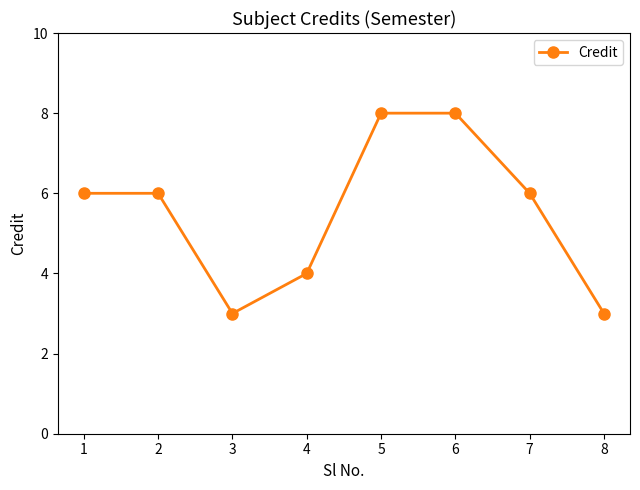

What is the sum of all values?

44